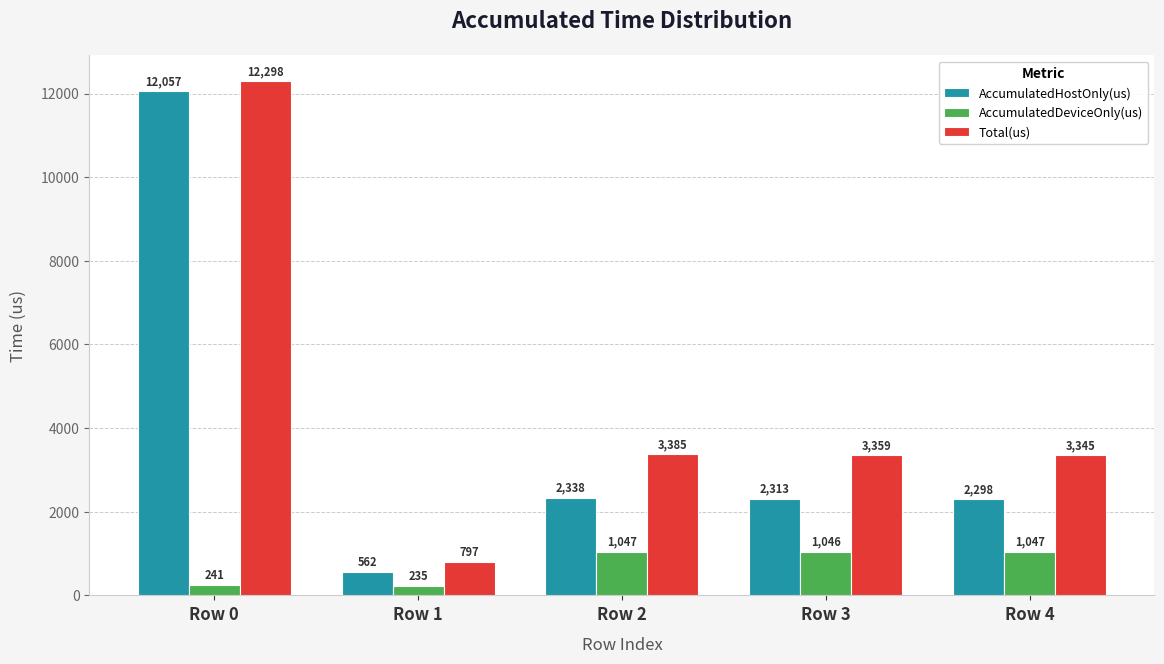

Which series has the largest total across all categories?

Total(us)